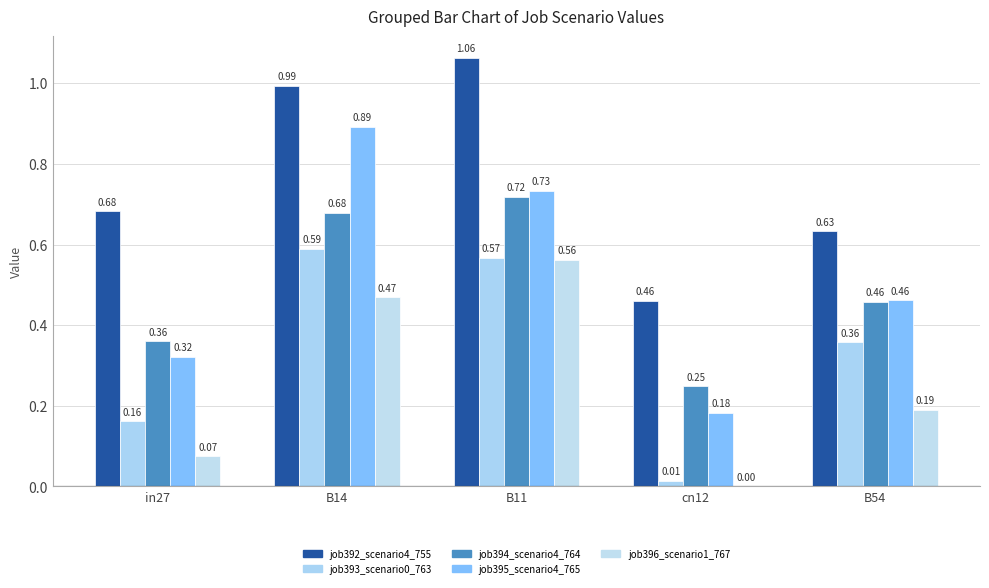

Is the value of job394_scenario4_764 at B54 greater than the value of job396_scenario1_767 at cn12?

Yes